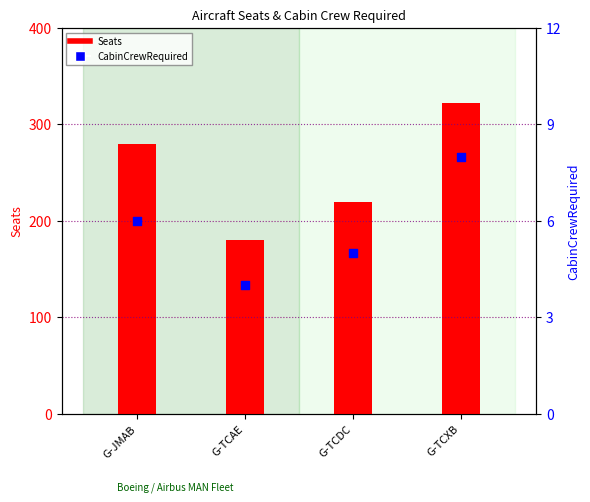

What are all the series names shown in the legend?

Seats, CabinCrewRequired